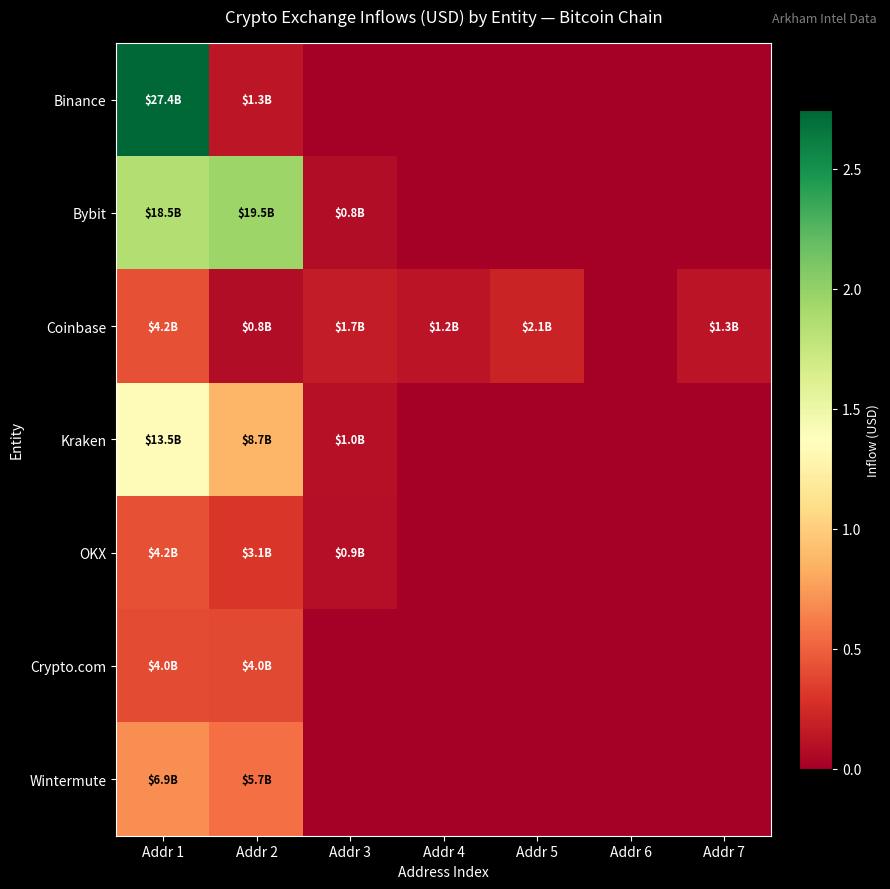

Which label corresponds to the smallest value in the chart?

Addr 3